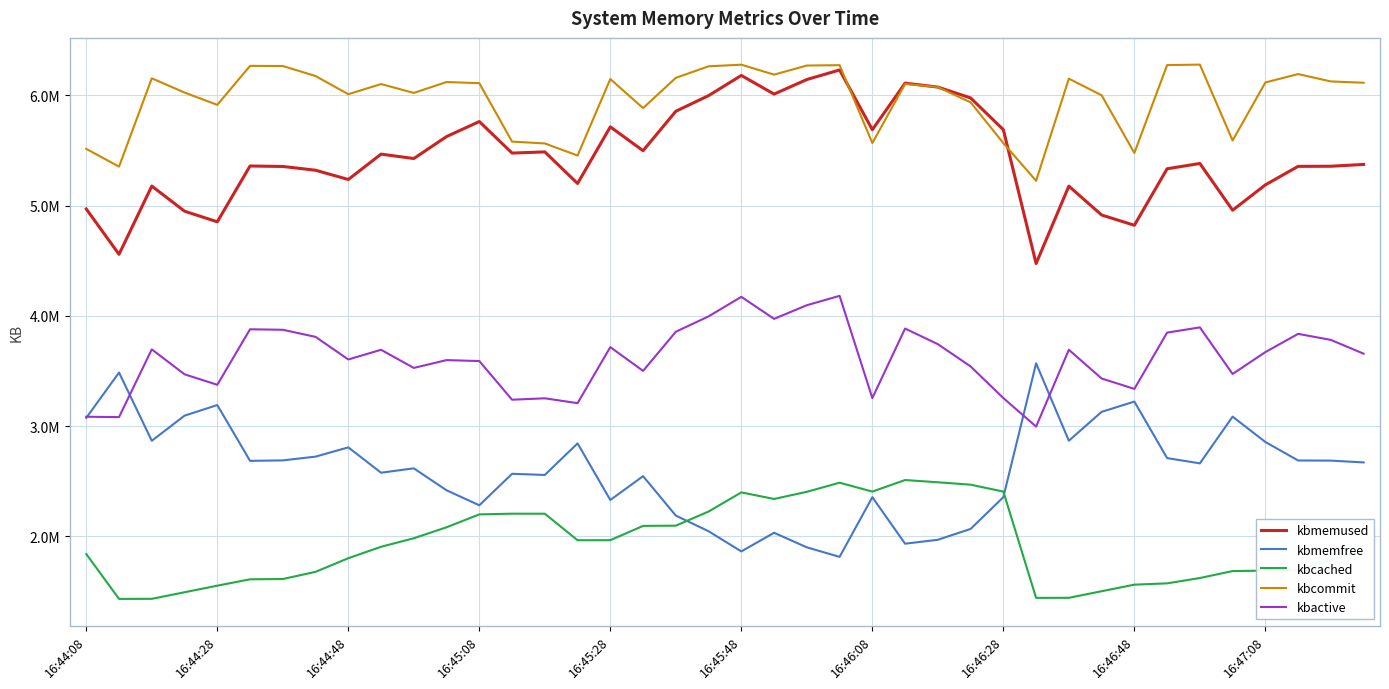

List the series in order of their peak value, lowest first.

kbcached, kbmemfree, kbactive, kbmemused, kbcommit